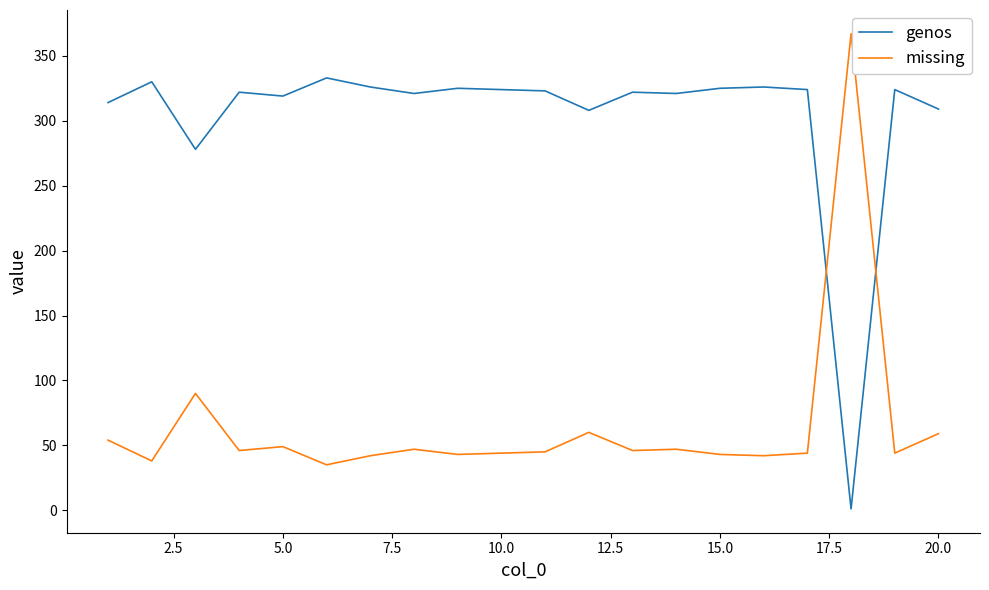

What is the maximum value for genos?

333